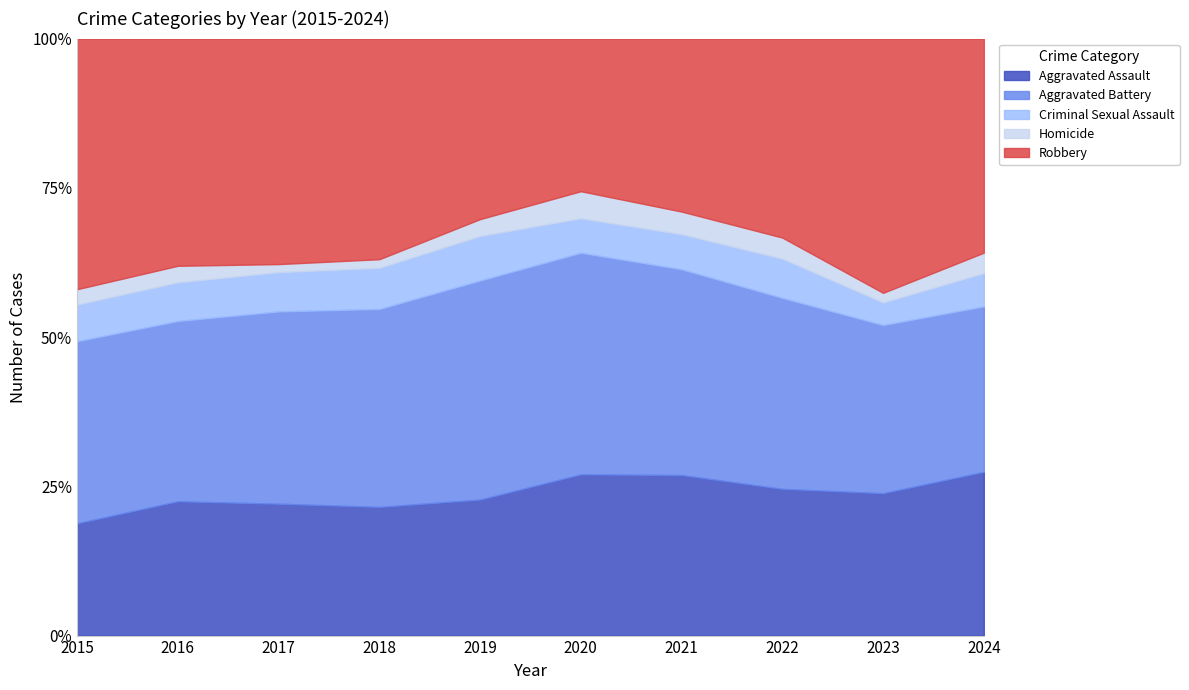

What is the maximum value for Criminal Sexual Assault?

42